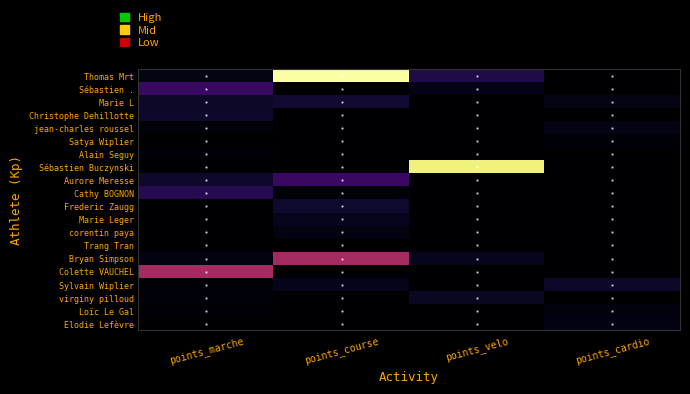

Rank the series by their maximum value, from highest to lowest.

Thomas Mrt, Sébastien Buczynski, Colette VAUCHEL, Bryan Simpson, Aurore Meresse, Sébastien ., Cathy BOGNON, Marie L, Frederic Zaugg, Christophe Dehillotte, Sylvain Wiplier, virginy pilloud, Marie Leger, jean-charles roussel, Elodie Lefèvre, corentin paya, Loïc Le Gal, Satya Wiplier, Alain Seguy, Trang Tran